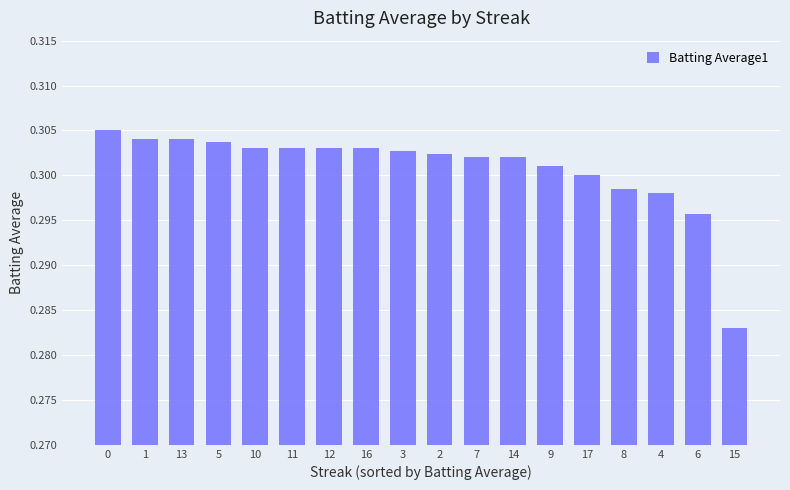

The value at 7 is 0.4. True or false?

False